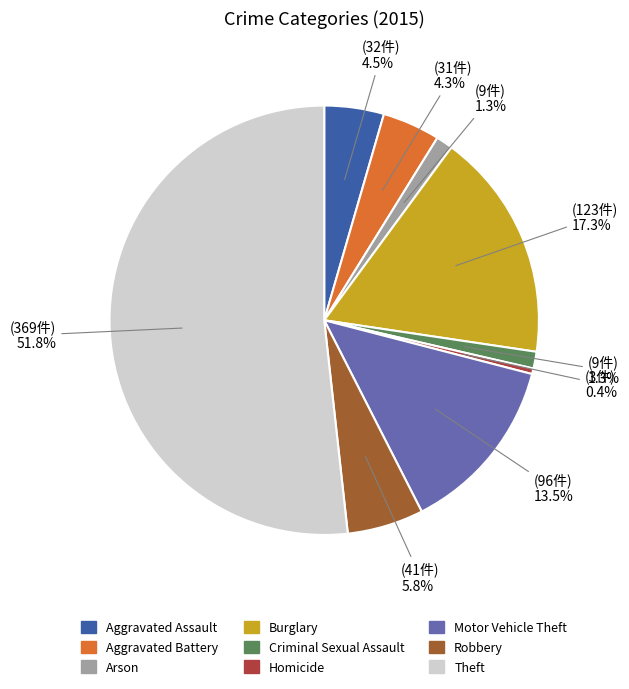

What is the ratio of the value at Criminal Sexual Assault to the value at Motor Vehicle Theft?

0.1